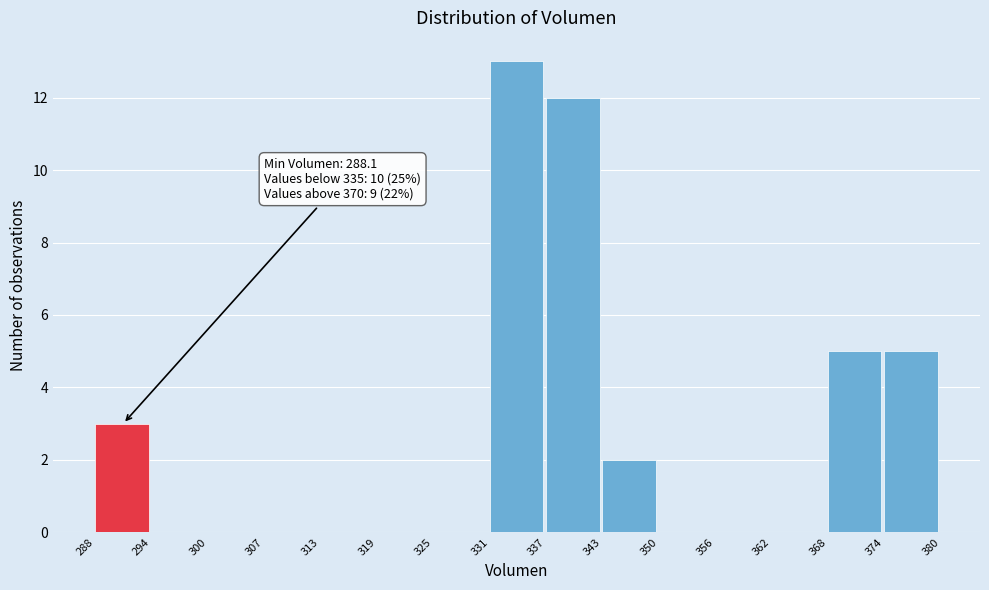

Which range on the x-axis has the tallest bar?

331 to 337